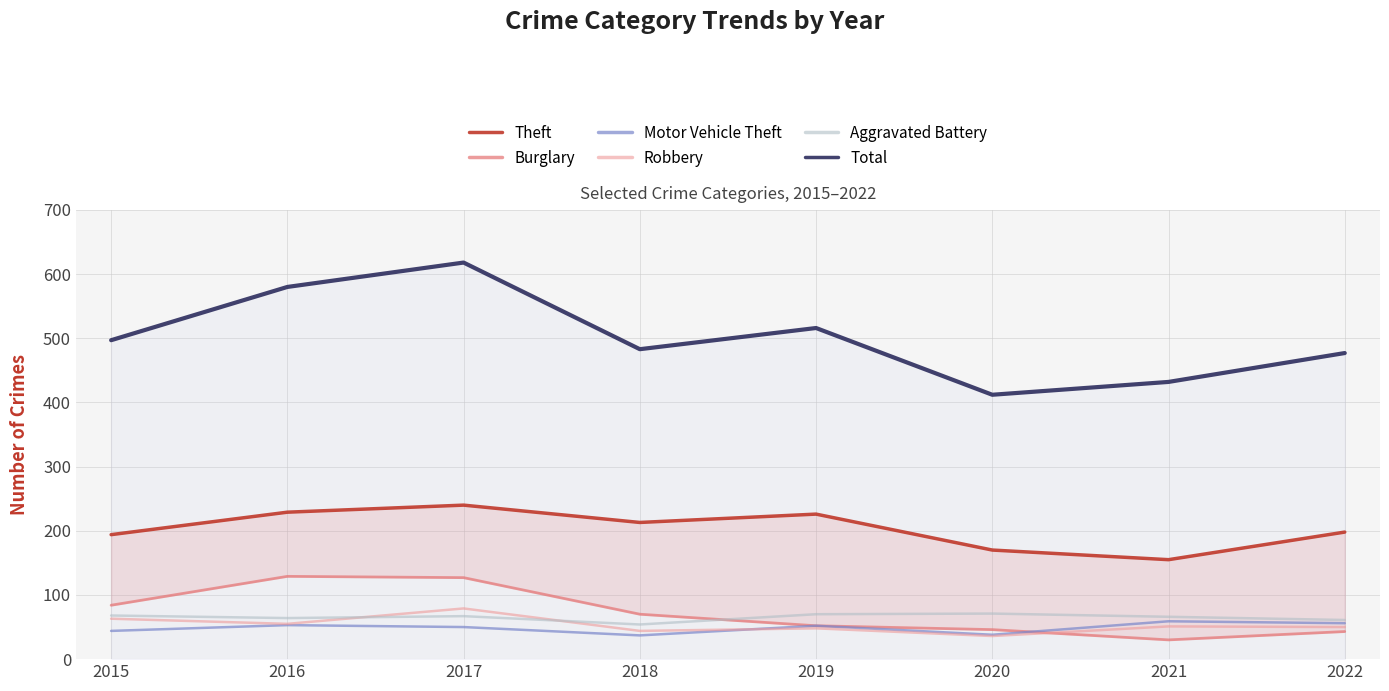

What is the value of the Total point at the 6th from the left?

412